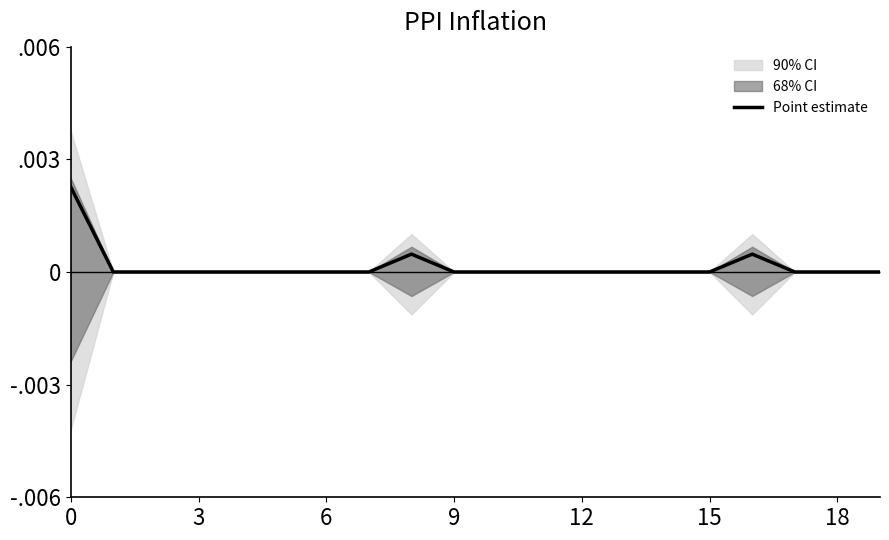

How many points are higher than both their immediate neighbors (excluding endpoints)?

2